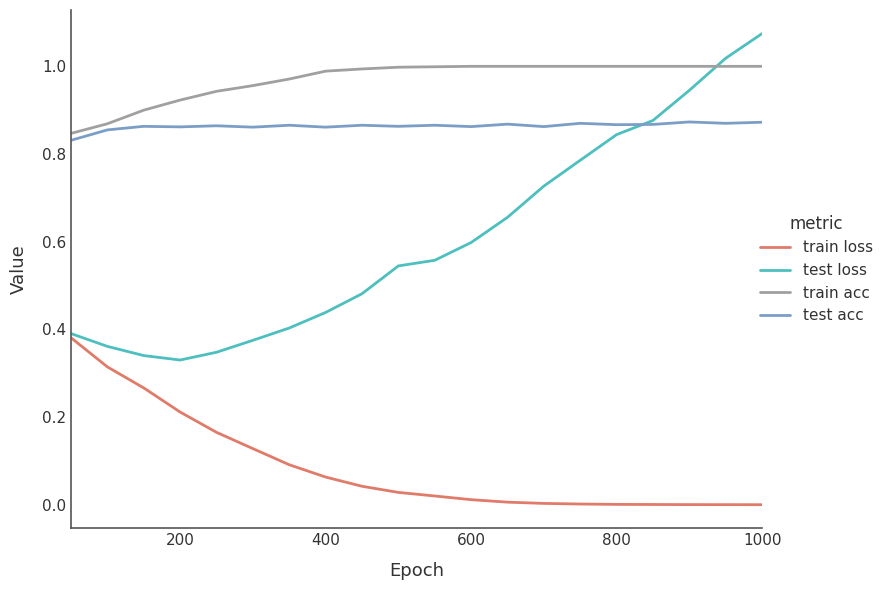

Which series has the largest total across all categories?

train acc